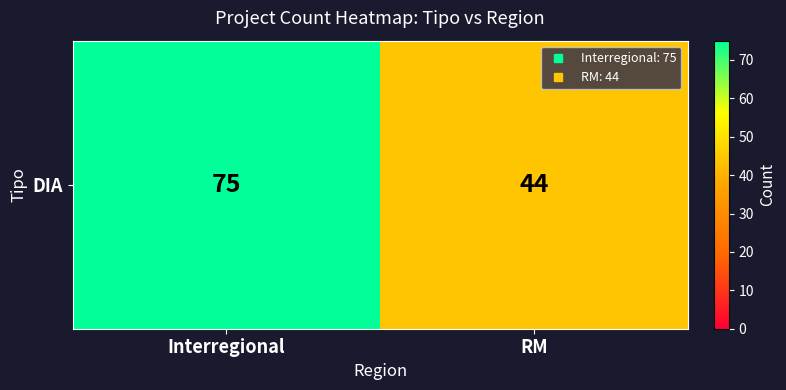

What is the ratio of the value at Interregional to the value at RM?

1.7